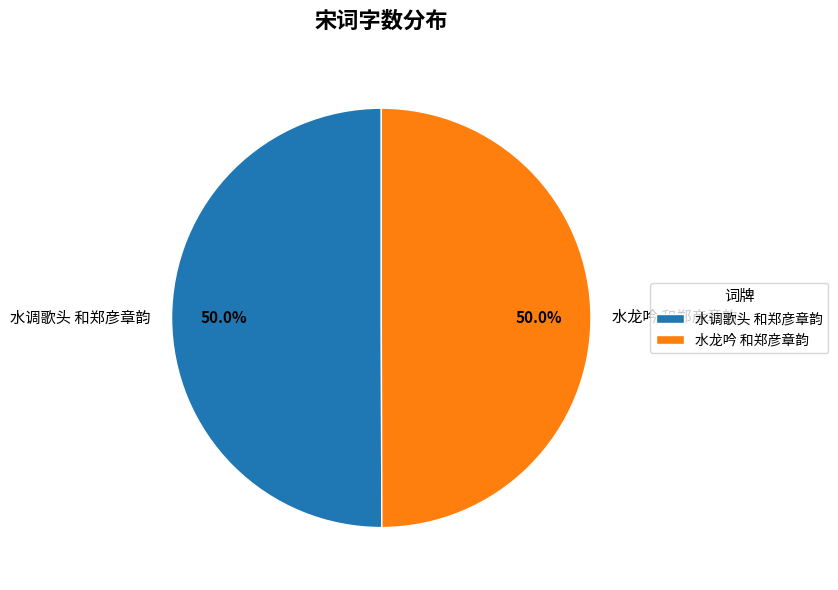

What is the ratio of the value at 水龙吟 和郑彦章韵 to the value at 水调歌头 和郑彦章韵?

1.0